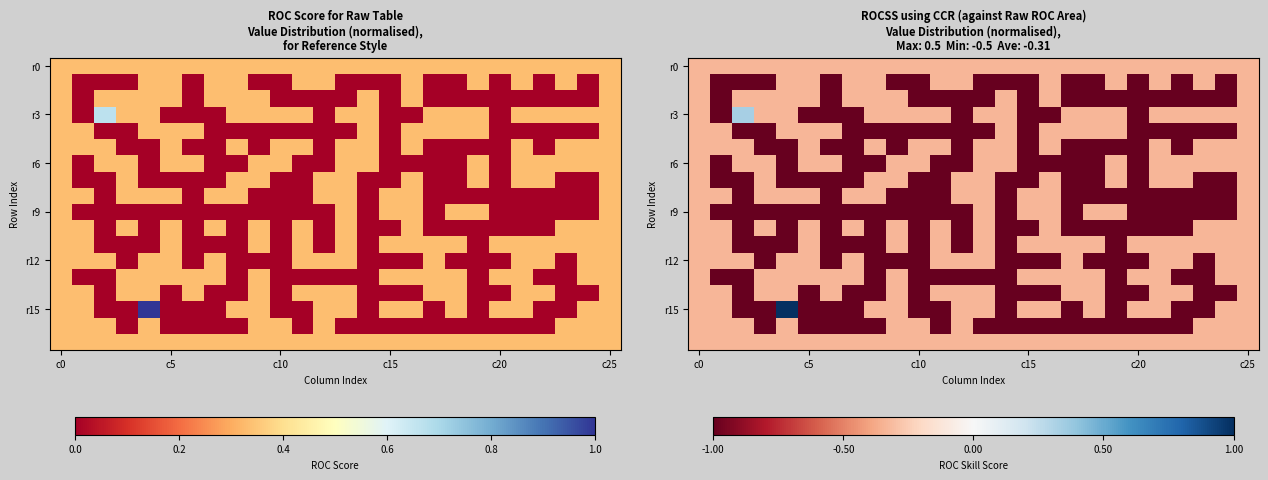

At which category is the sum across all series the highest?

c0